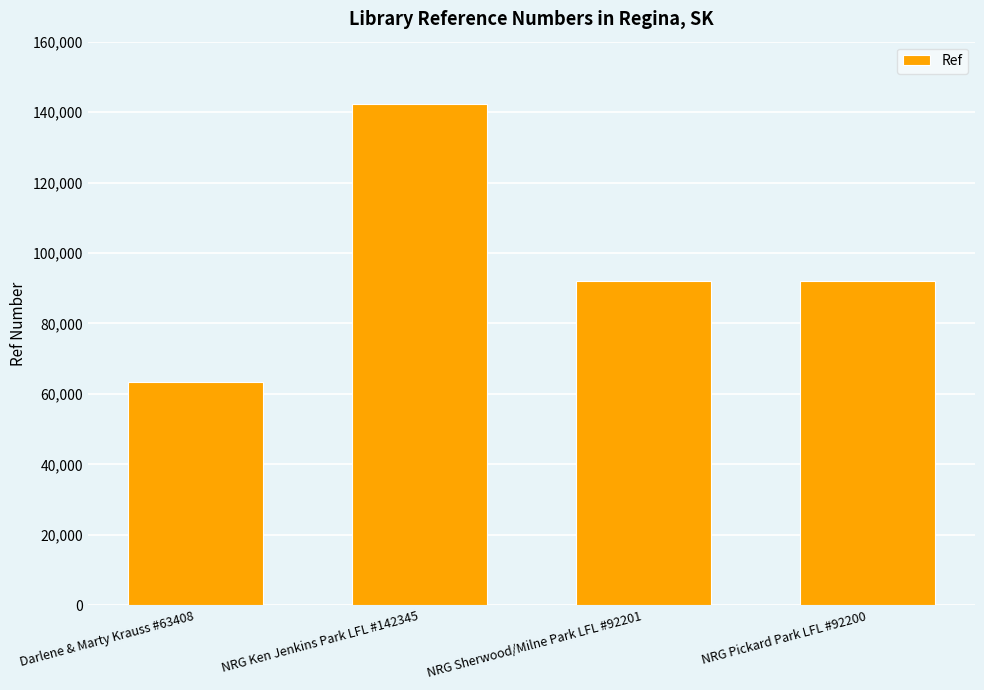

The value at NRG Sherwood/Milne Park LFL #92201 is 92201. True or false?

True